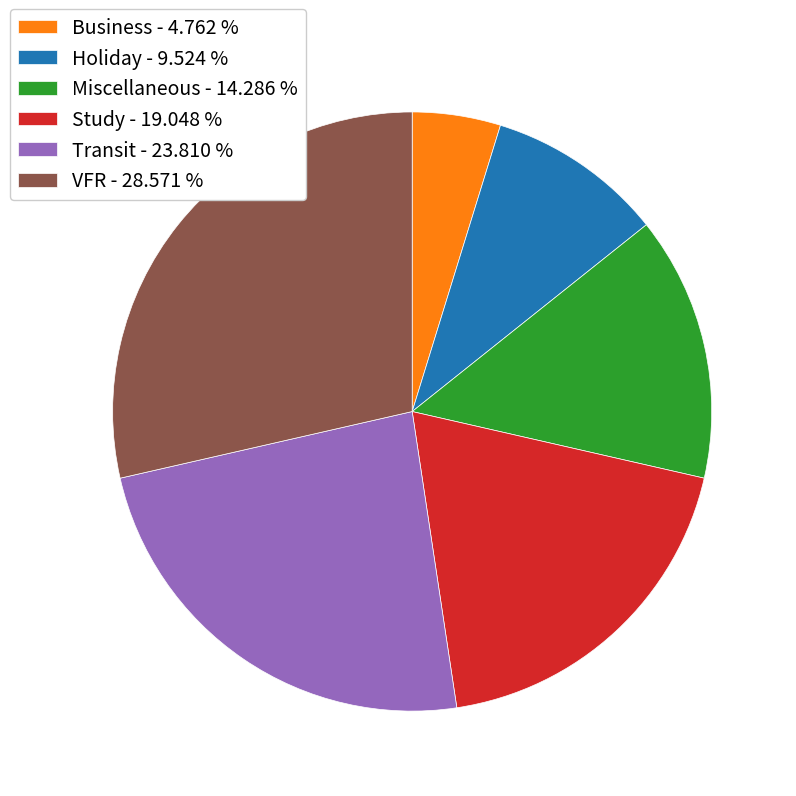

What is the smallest slice in the pie chart?

Business